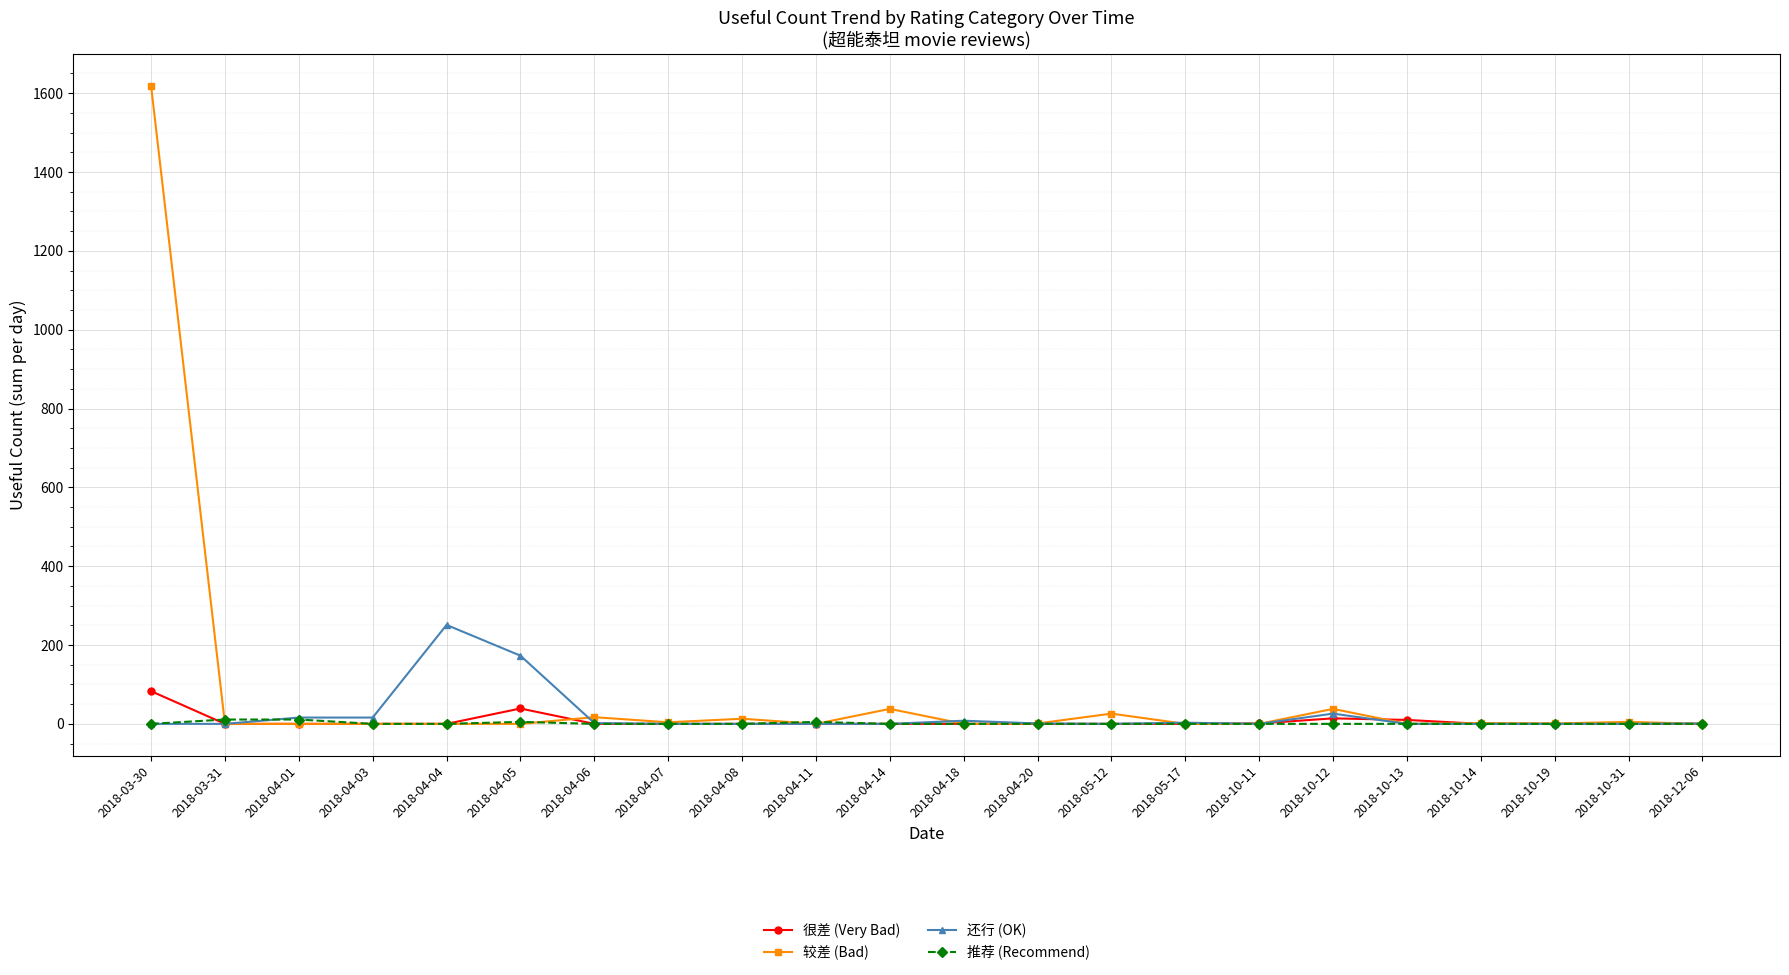

Which series has the widest spread of values?

较差 (Bad)